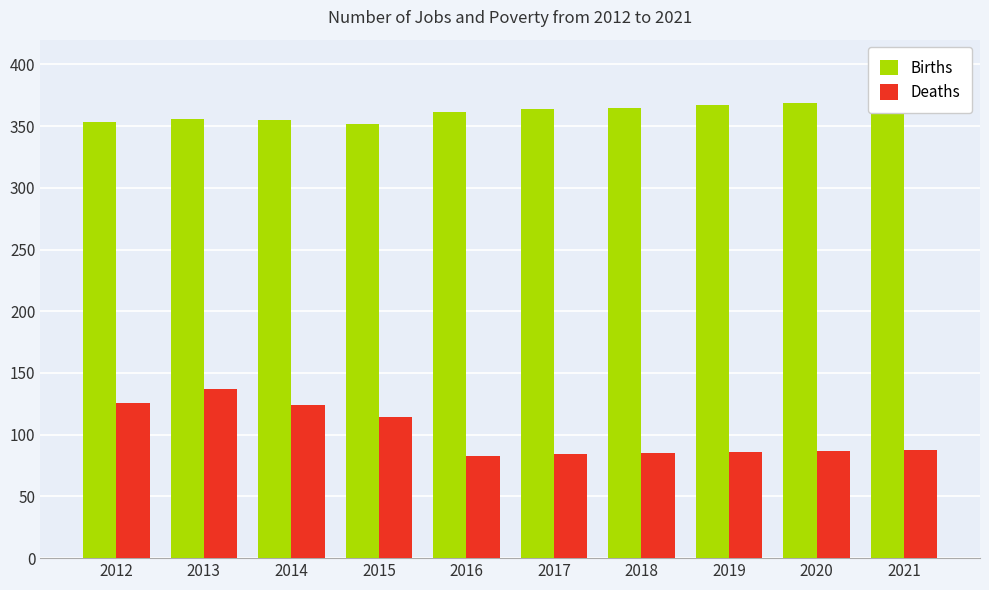

Which series has the largest total across all categories?

Births